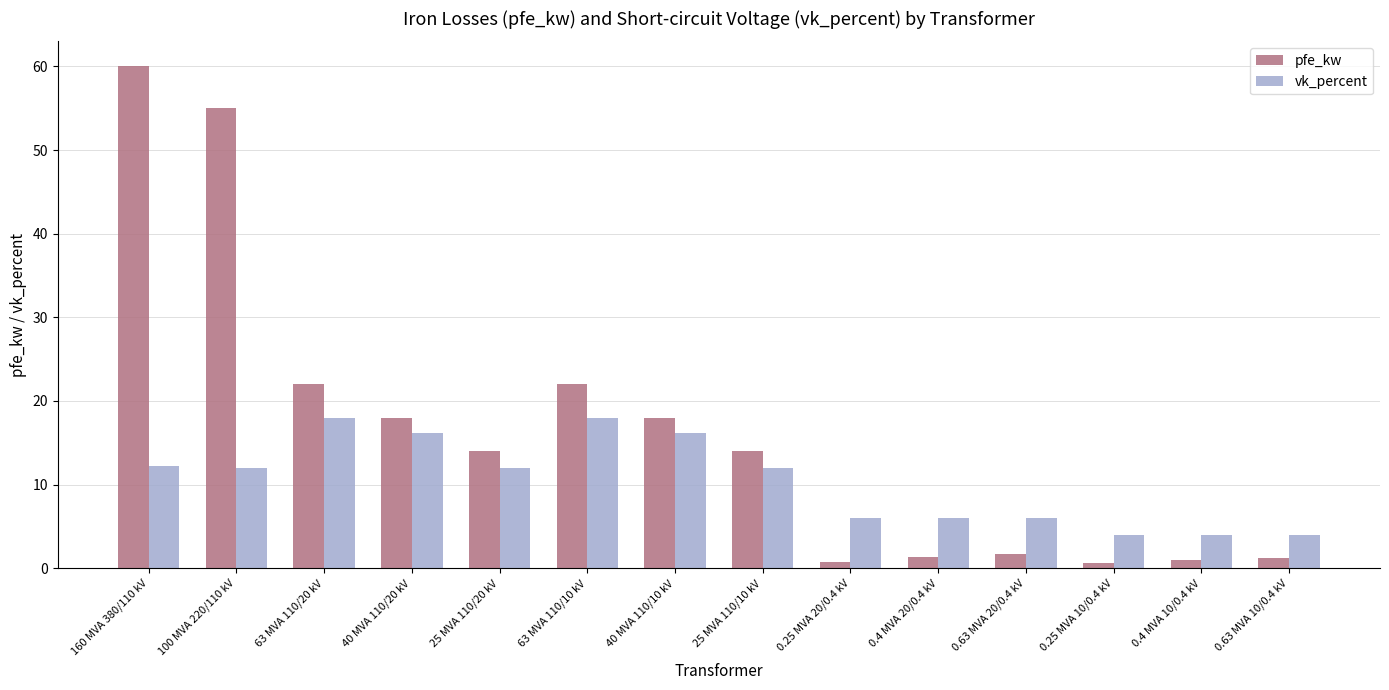

Which series has the widest spread of values?

pfe_kw